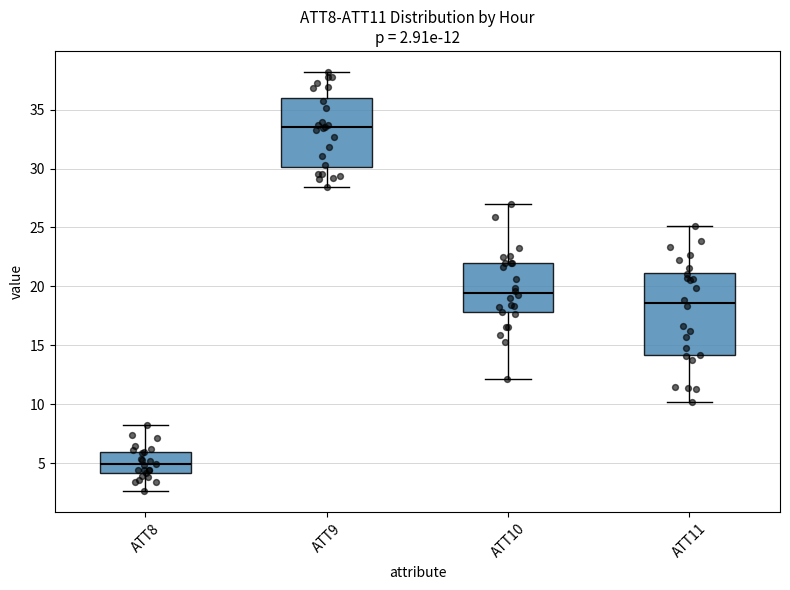

Which box is the tallest, from its lower edge to its upper edge?

ATT11